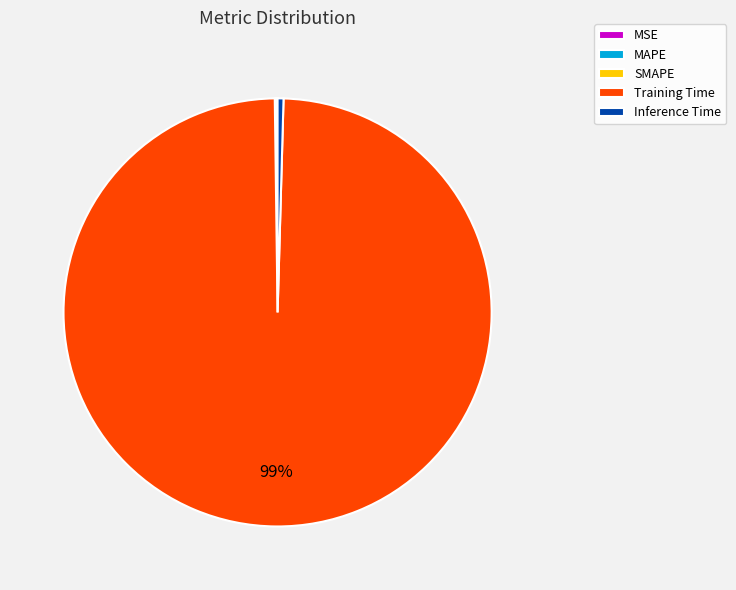

Does Inference Time account for over 50% of the chart?

No